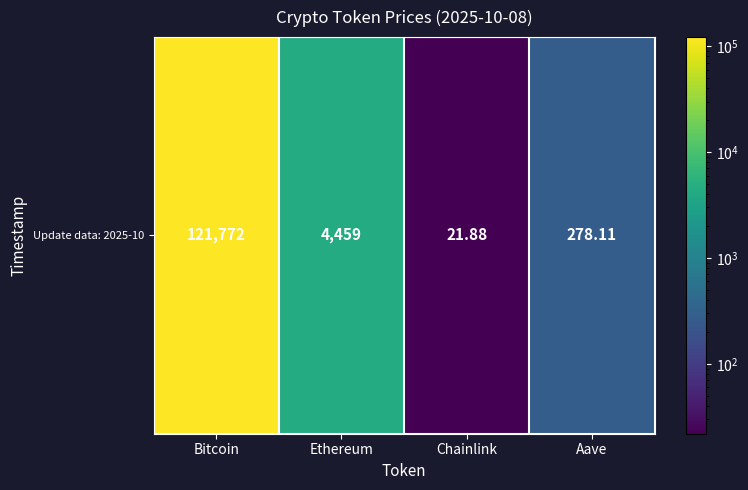

The chart shows a value of 15.3 at Chainlink. True or false?

False